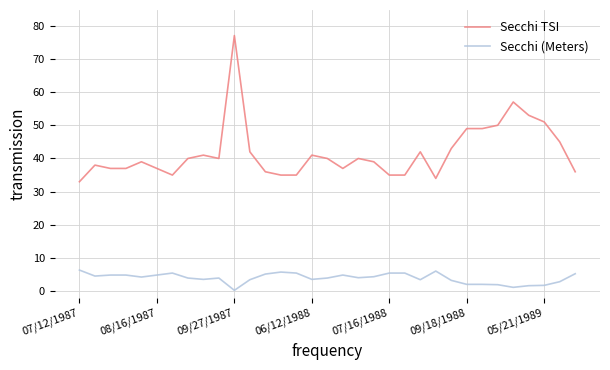

True or false: Secchi (Meters) and Secchi TSI intersect in this chart.

False